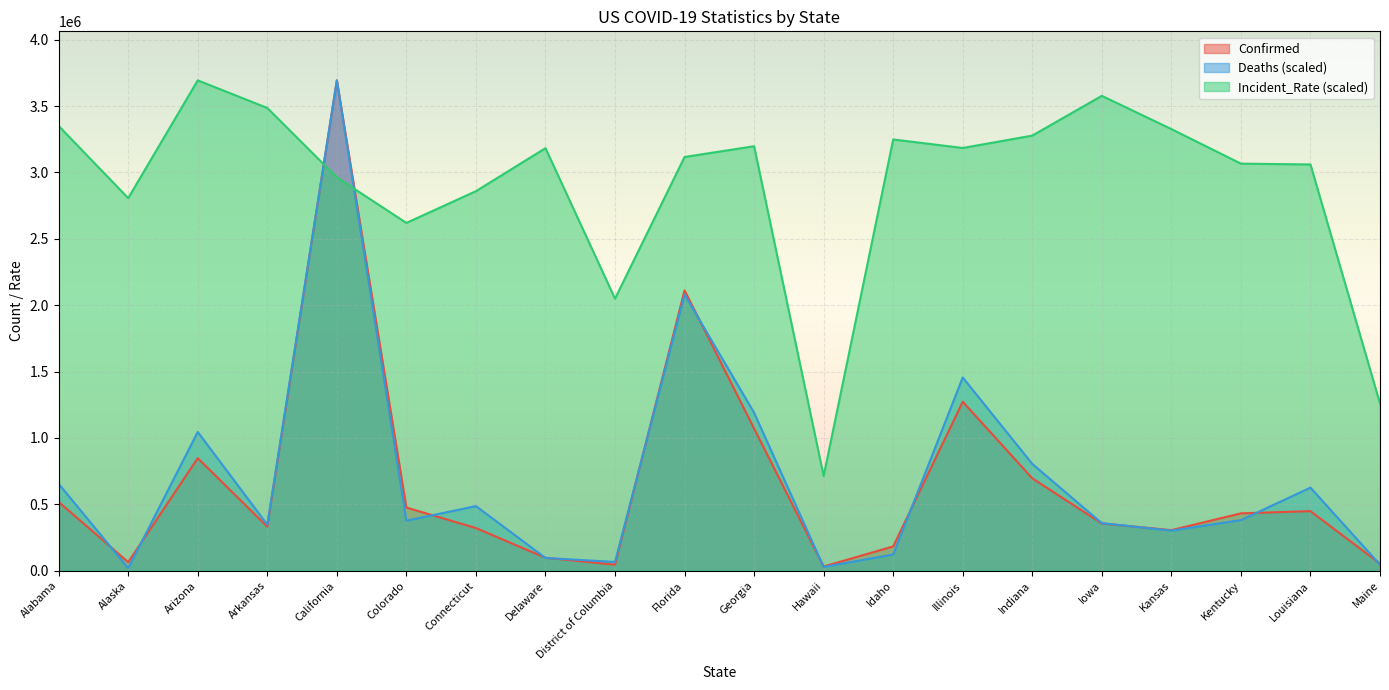

What is the average value of the Incident_Rate series?

2902000.0